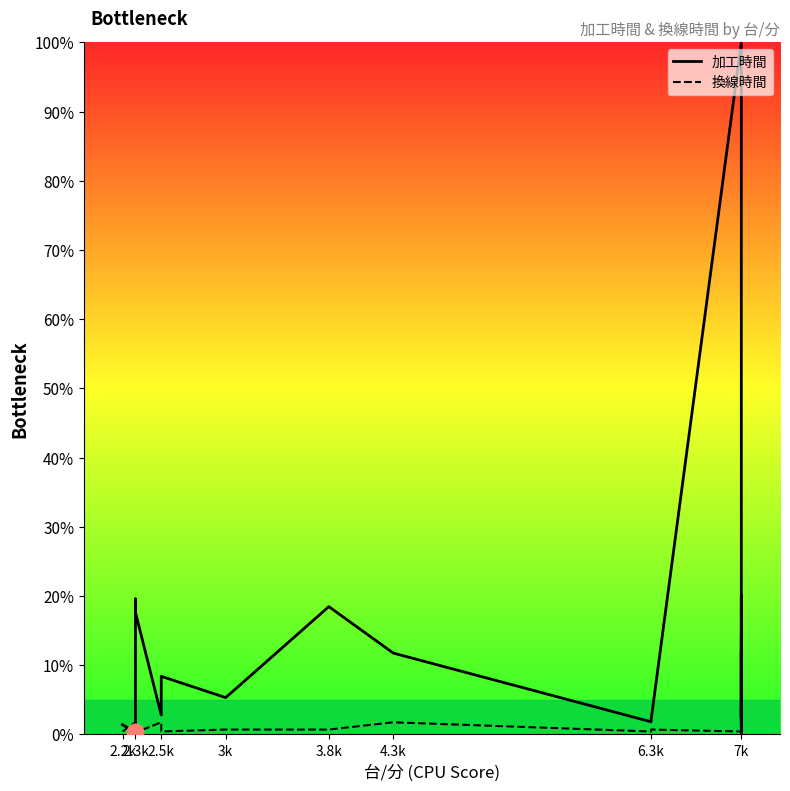

What is the value of the 加工時間 point at the 15th from the left?

1.7